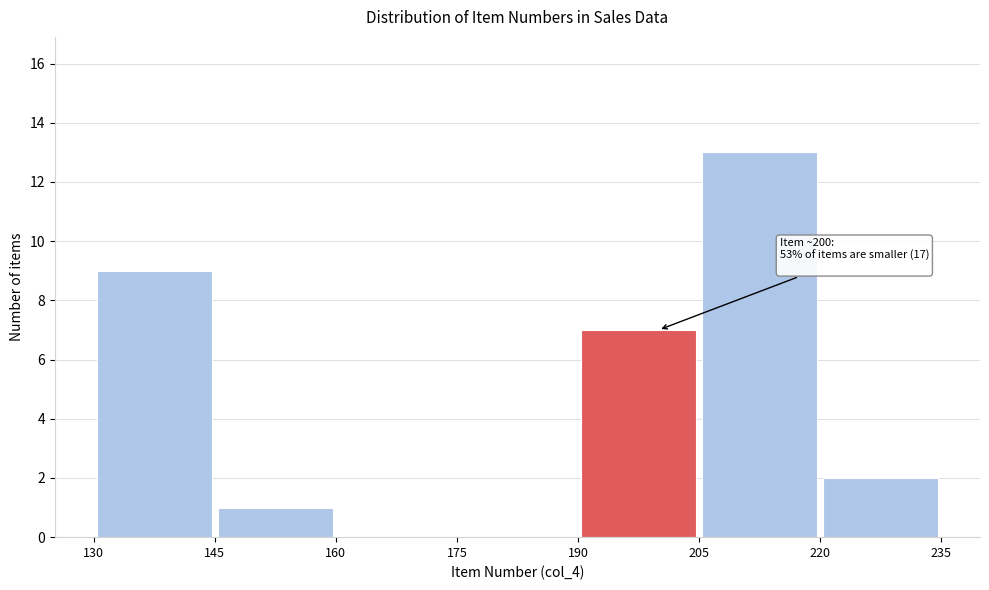

Which range on the x-axis has the tallest bar?

205 to 220